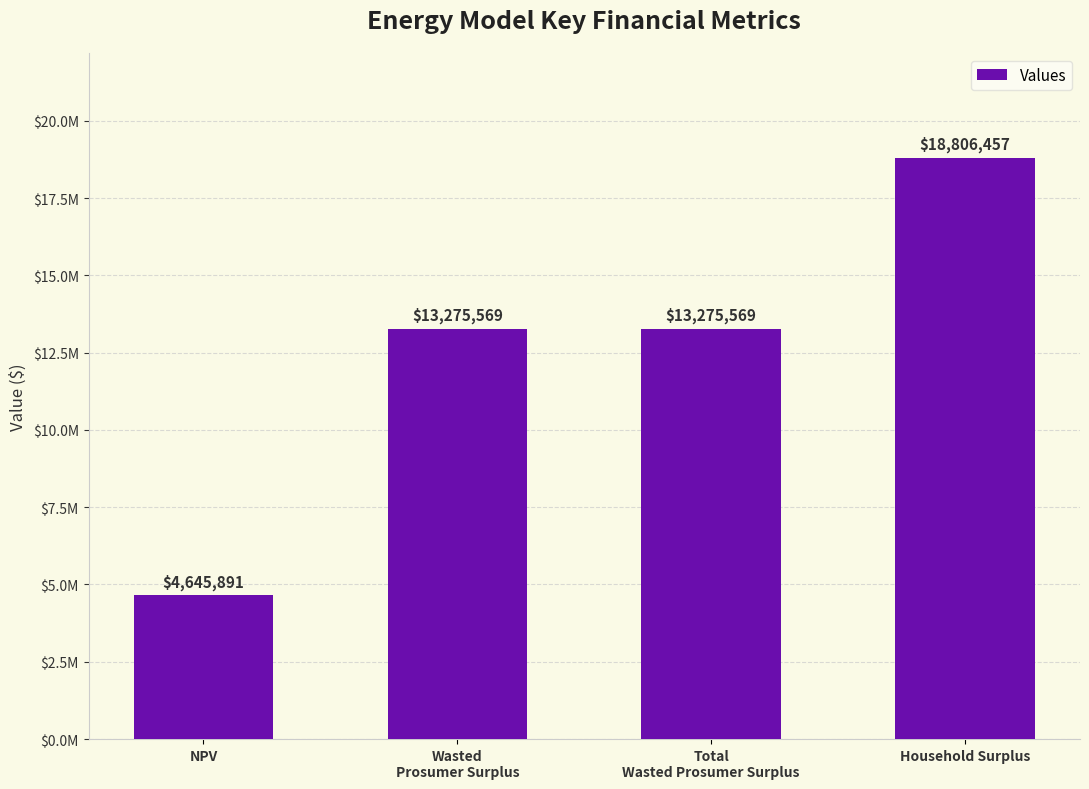

Does the chart contain any negative values?

No